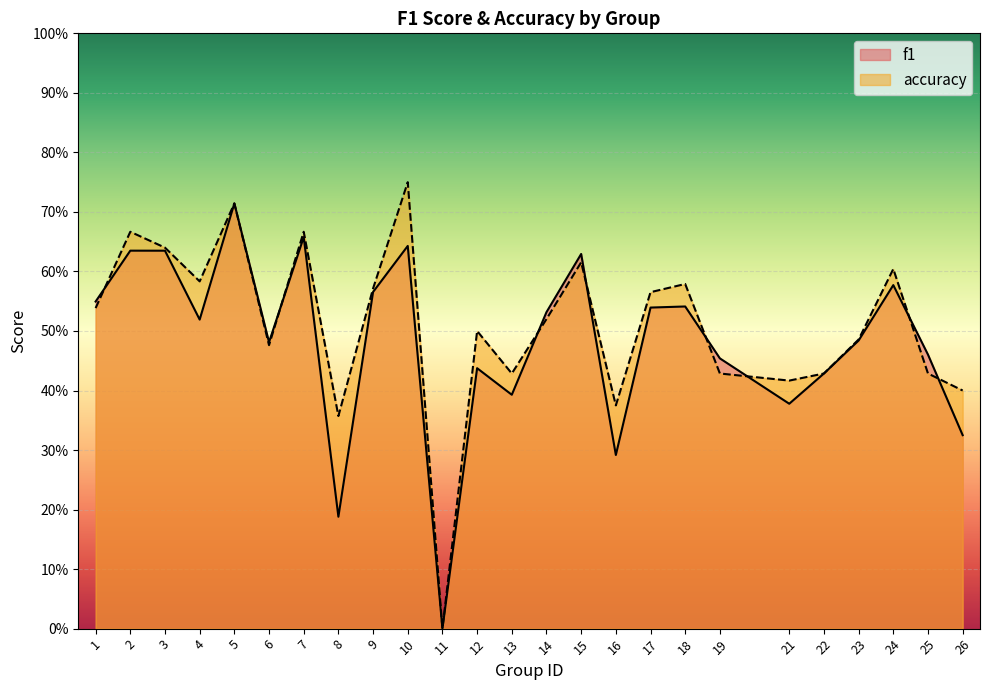

Rank the categories by f1 value from highest to lowest.

5, 7, 10, 2, 3, 15, 24, 9, 1, 18, 17, 14, 4, 23, 6, 25, 19, 12, 22, 13, 21, 26, 16, 8, 11